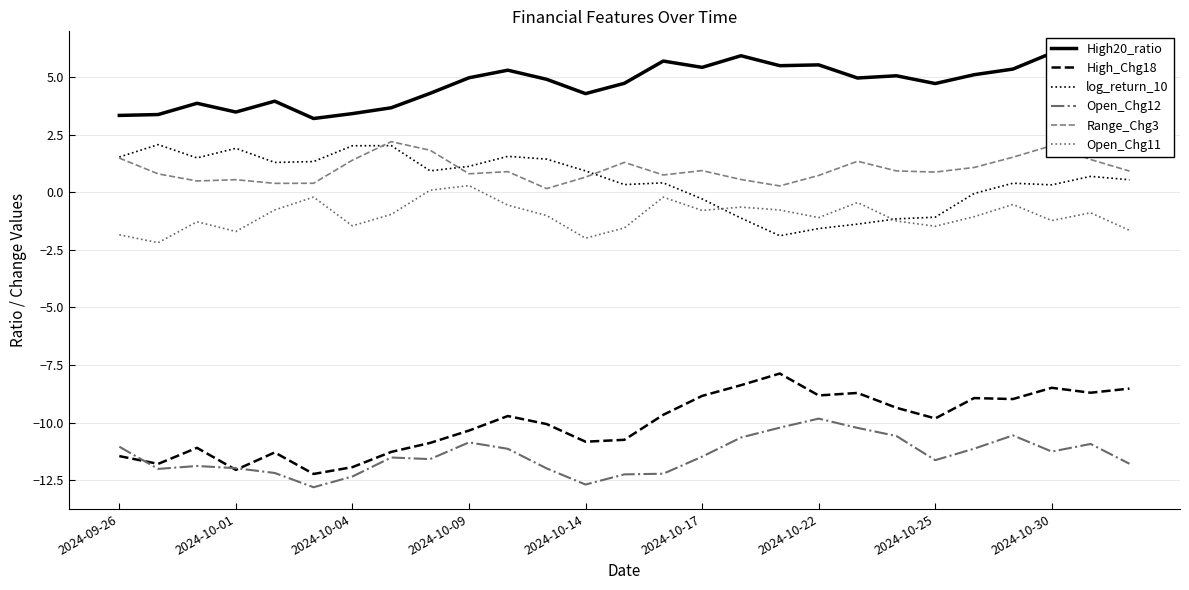

True or false: log_return_10 and High20_ratio intersect in this chart.

False